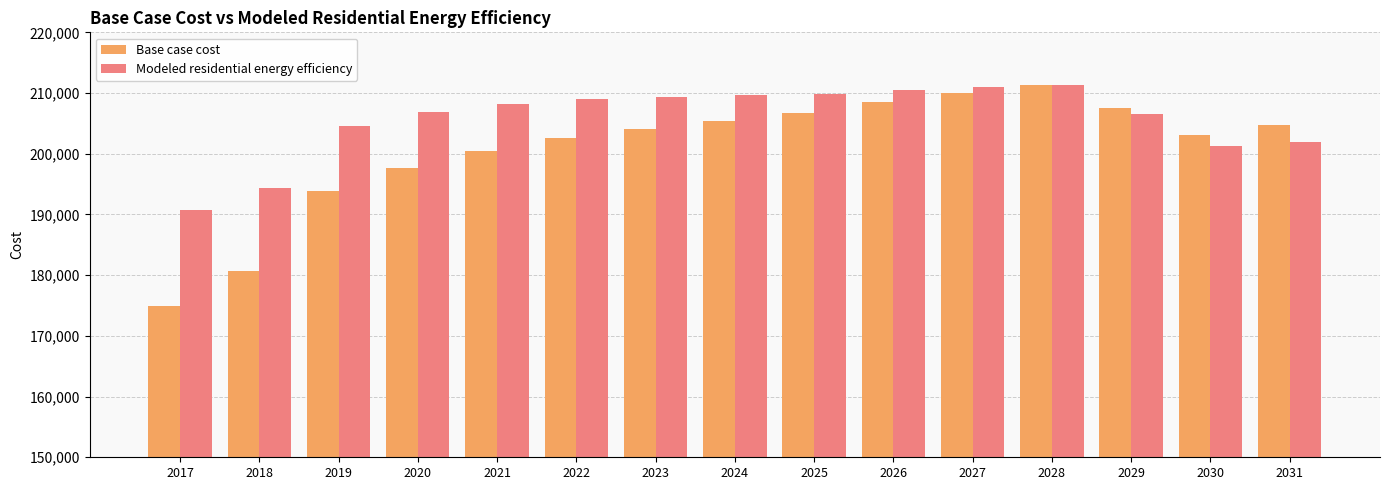

Is it true that Modeled residential energy efficiency equals 209644.4 at 2024?

True